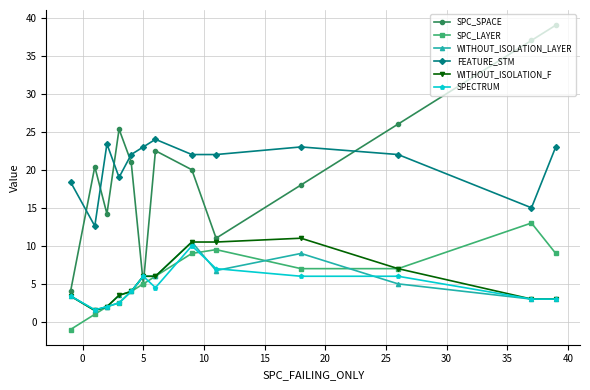

How many distinct data groups are displayed?

6